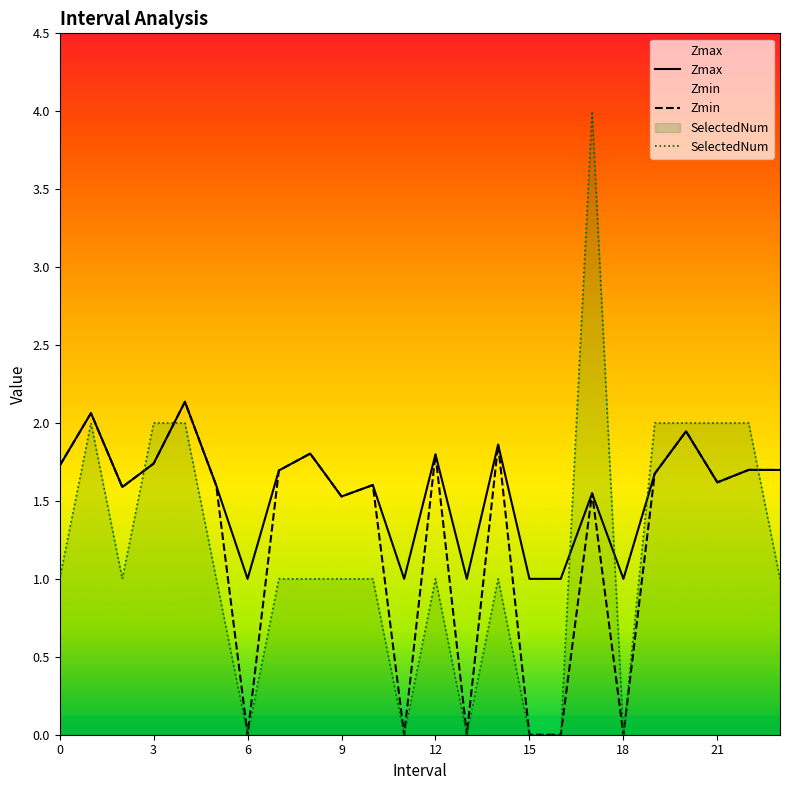

How many values in the Zmin series exceed 1?

18